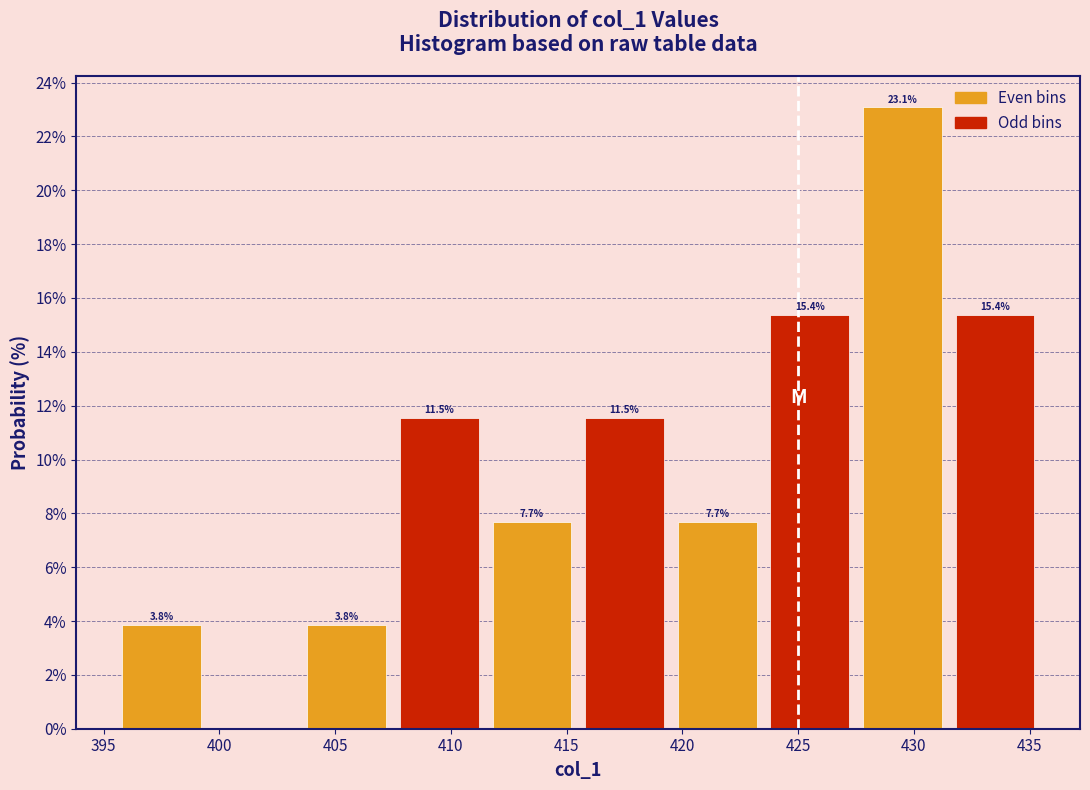

Over which range of the x-axis is the bar tallest?

427.5 to 431.5